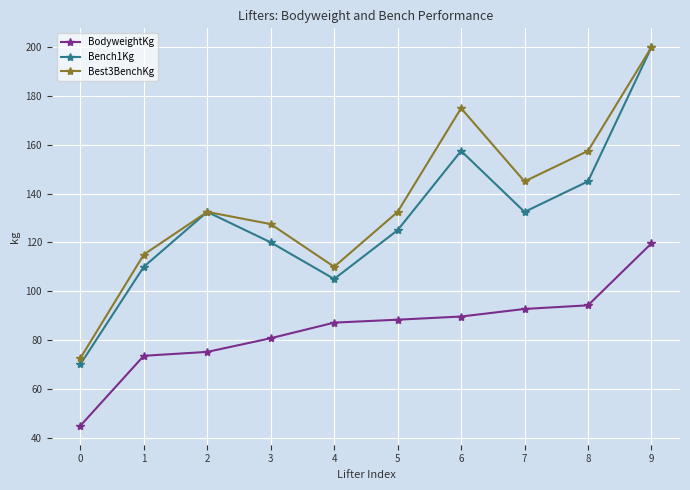

Count the number of data series in this chart.

3